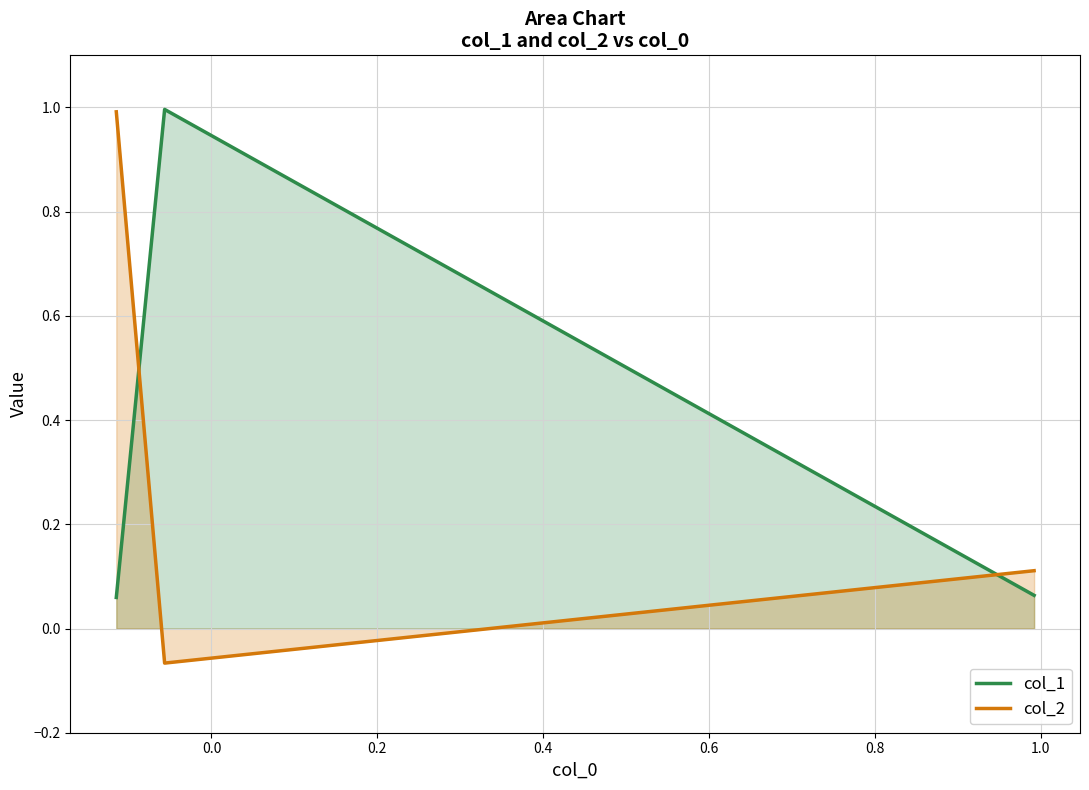

At 0.0, list the series in order from smallest to largest.

col_2, col_1